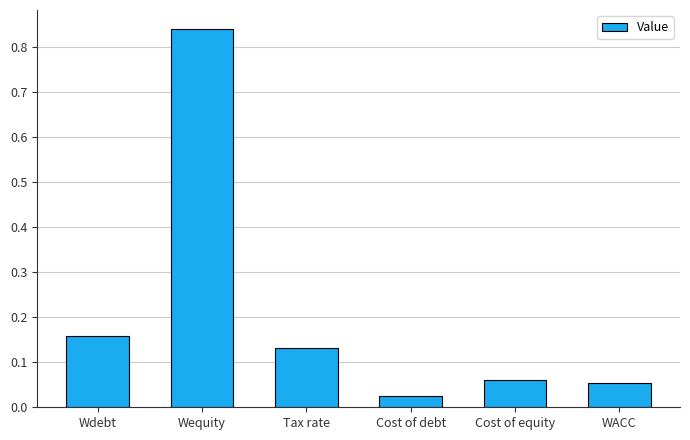

What is the sum of all values?

1.3